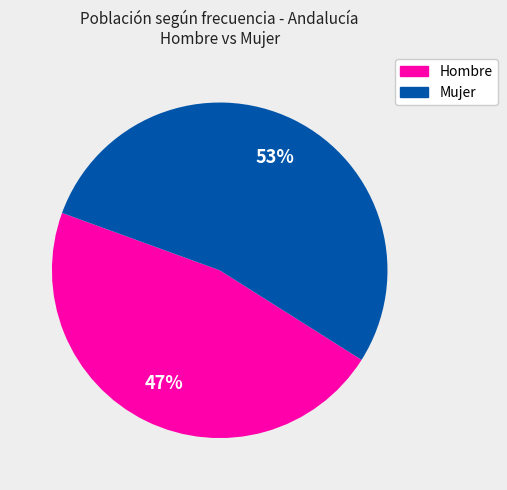

To the nearest percent, what is the average slice percentage?

50%